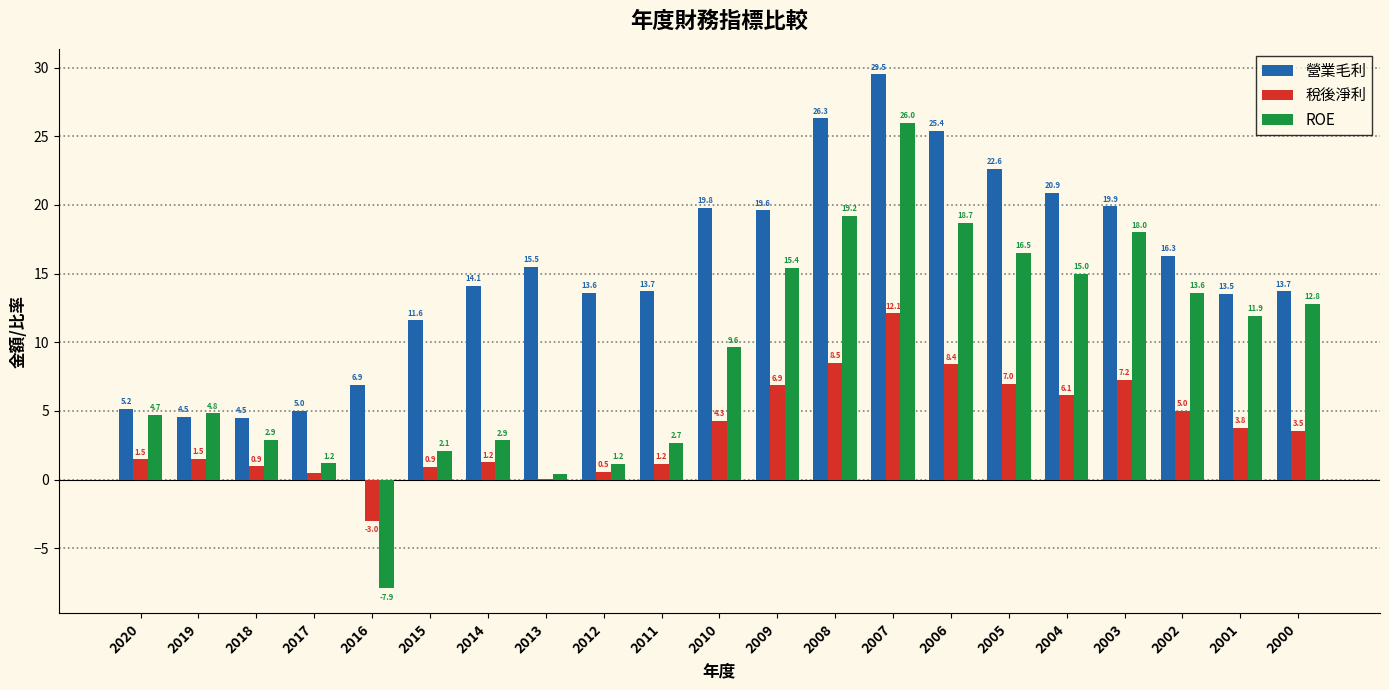

At which label is ROE closest to 9?

2010